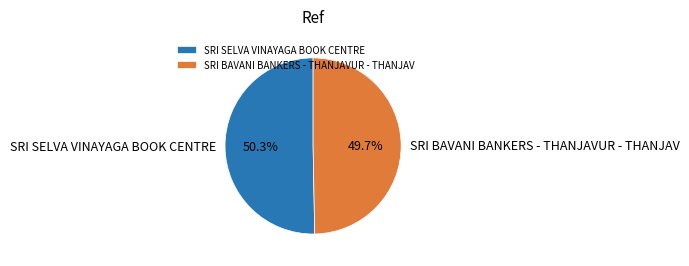

Is the sum of SRI BAVANI BANKERS - THANJAVUR - THANJAV and SRI SELVA VINAYAGA BOOK CENTRE greater than half?

Yes